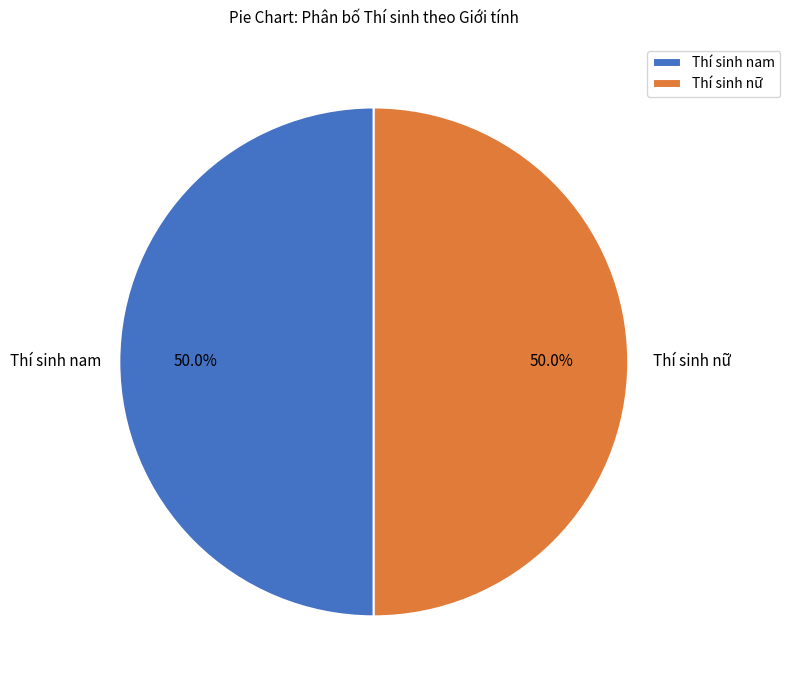

Approximately how many times larger is the value at Thí sinh nam compared to Thí sinh nữ?

1.0